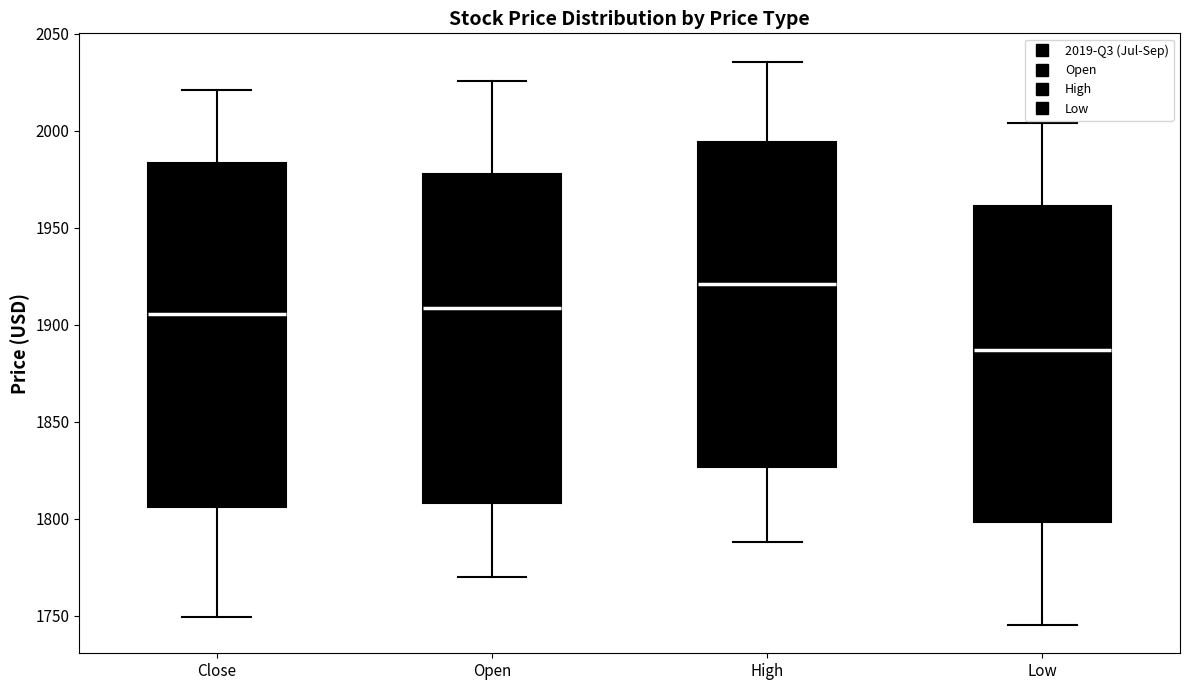

Which box is the tallest, from its lower edge to its upper edge?

Close